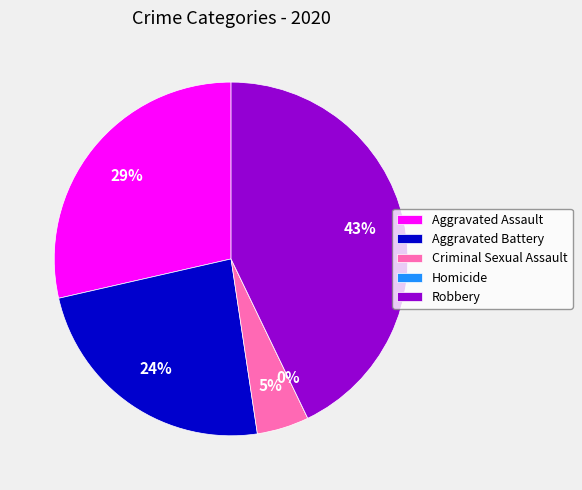

To the nearest percent, what is the combined percentage of Aggravated Battery and Robbery?

67%